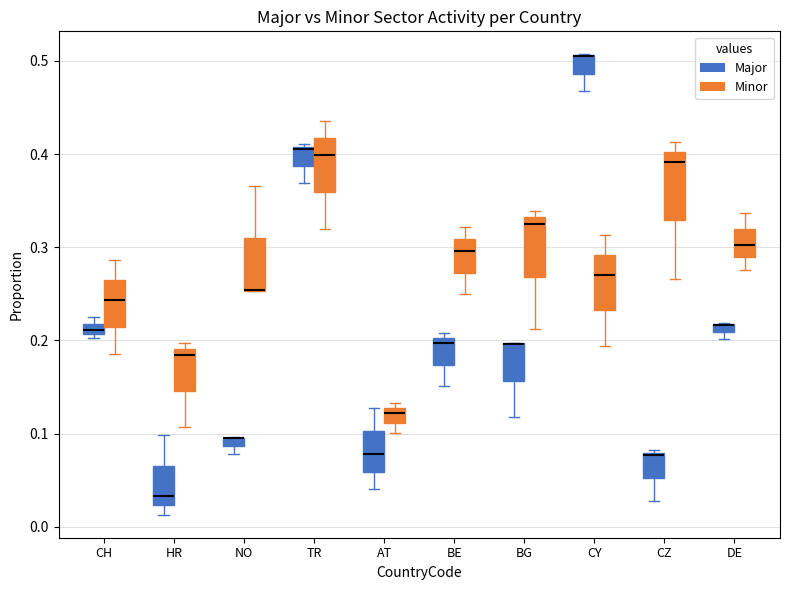

Where is the lower edge of the box for BE (Major) on the y-axis? The values are not printed on the chart, so give them approximately, as read against the axis.

0.17